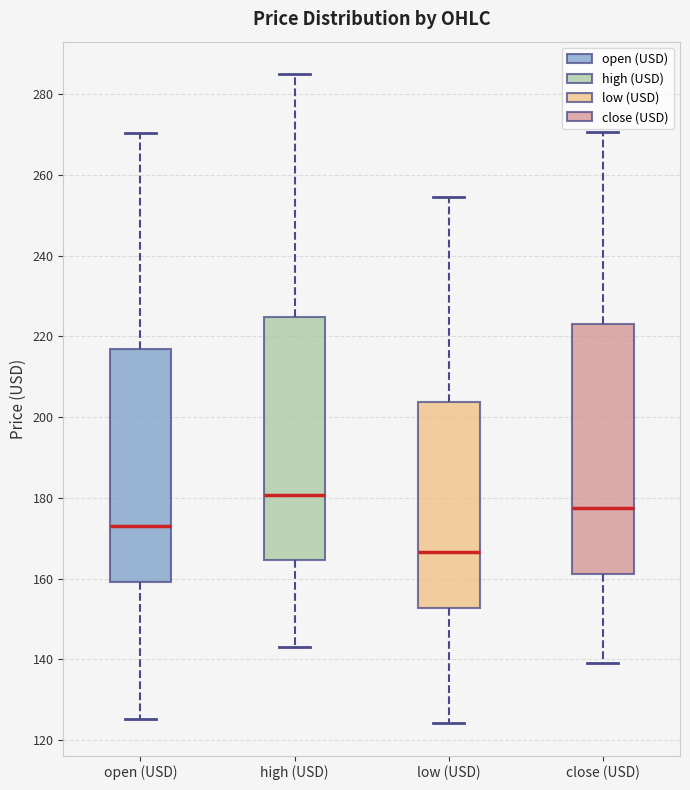

Which box has the highest median line?

high (USD)